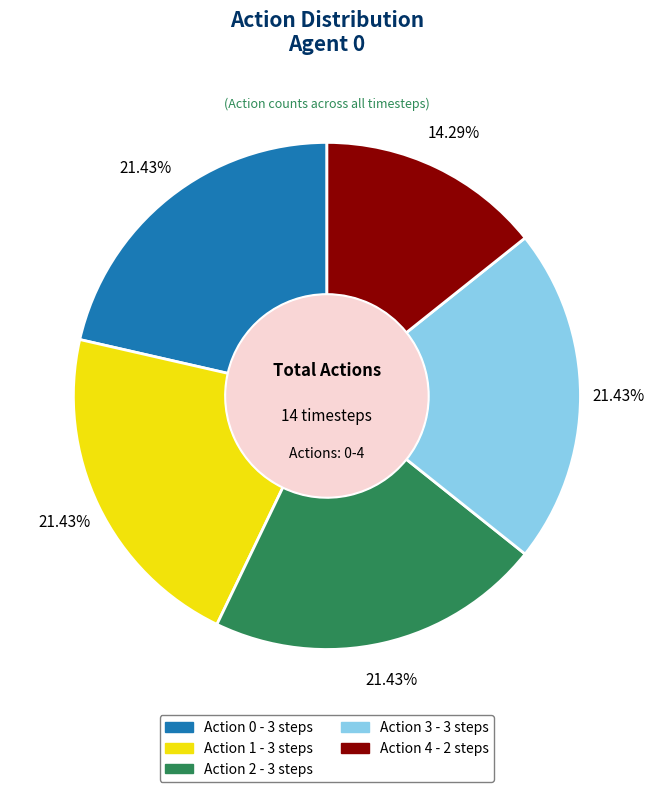

What is the total percentage of Action 3 and Action 0?

42.9%